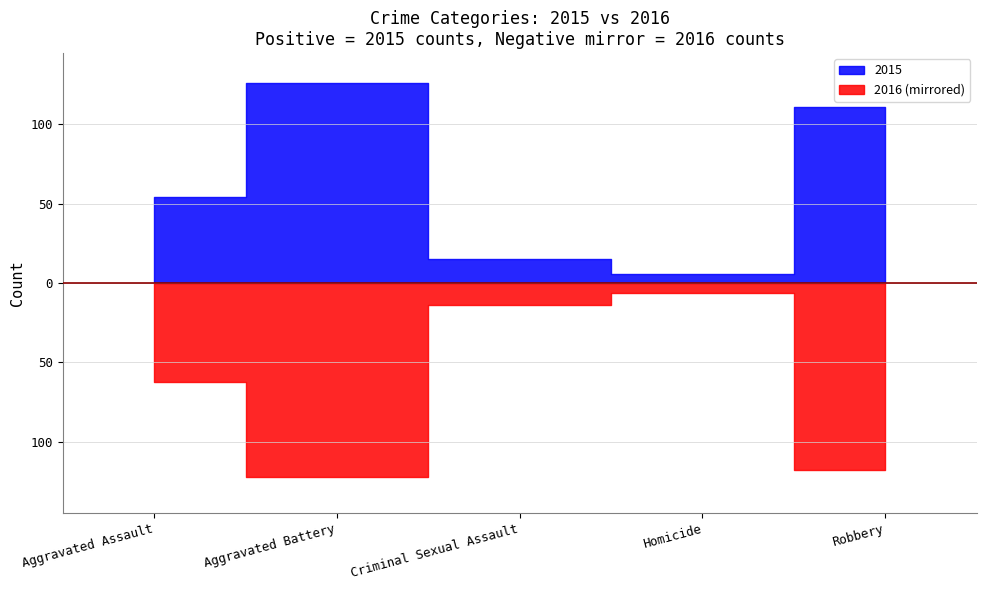

True or false: 2015 has a value of 2 at Homicide.

False